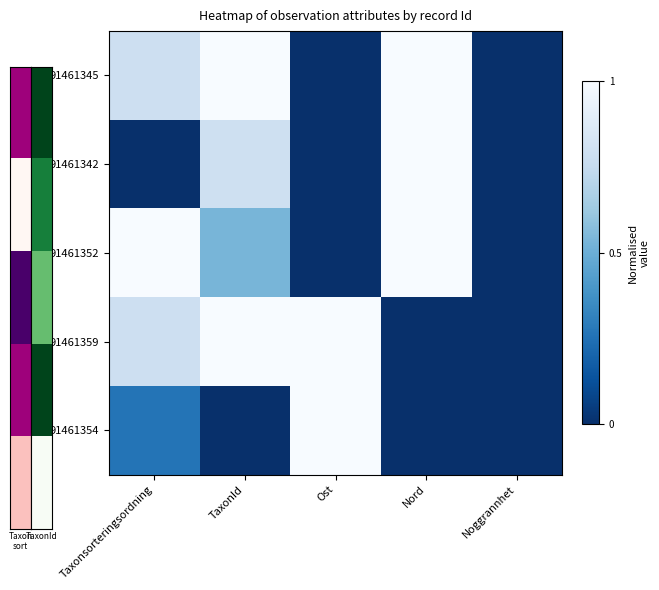

Reading left to right, list all the values displayed in this chart.

91461345: Taxonsorteringsordning=0.8	TaxonId=1.0	Ost=0.0	Nord=1.0	Noggrannhet=0.0
91461342: Taxonsorteringsordning=0.0	TaxonId=0.8	Ost=0.0	Nord=1.0	Noggrannhet=0.0
91461352: Taxonsorteringsordning=1.0	TaxonId=0.5	Ost=0.0	Nord=1.0	Noggrannhet=0.0
91461359: Taxonsorteringsordning=0.8	TaxonId=1.0	Ost=1.0	Nord=0.0	Noggrannhet=0.0
91461354: Taxonsorteringsordning=0.3	TaxonId=0.0	Ost=1.0	Nord=0.0	Noggrannhet=0.0